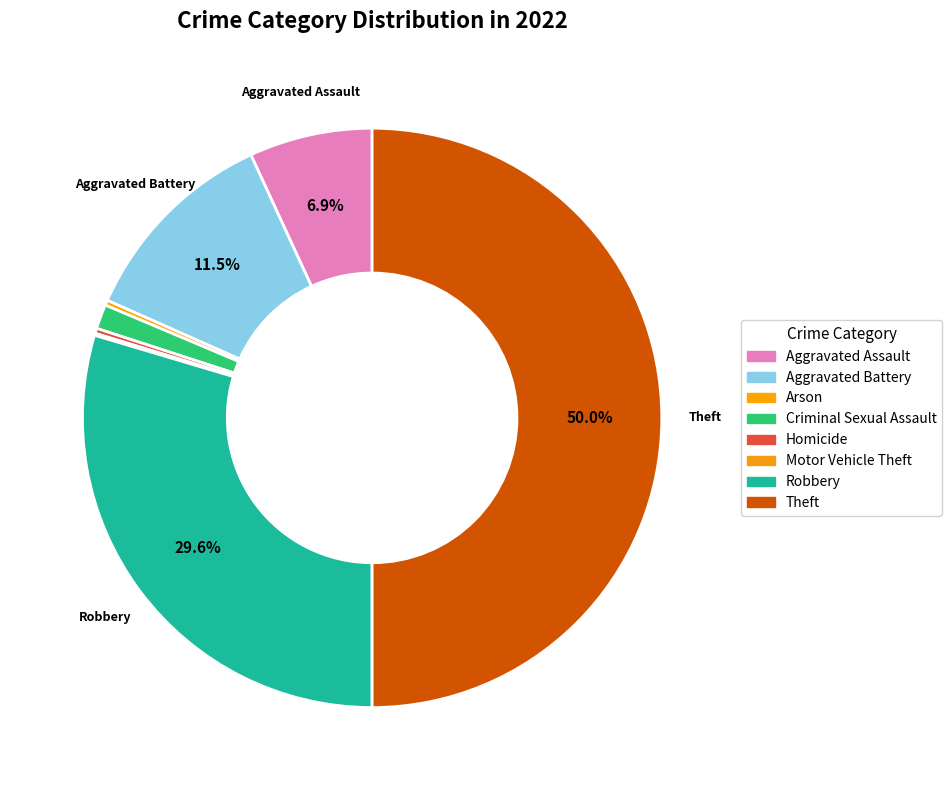

To the nearest percent, what is the difference between the largest and smallest slice percentages?

50%